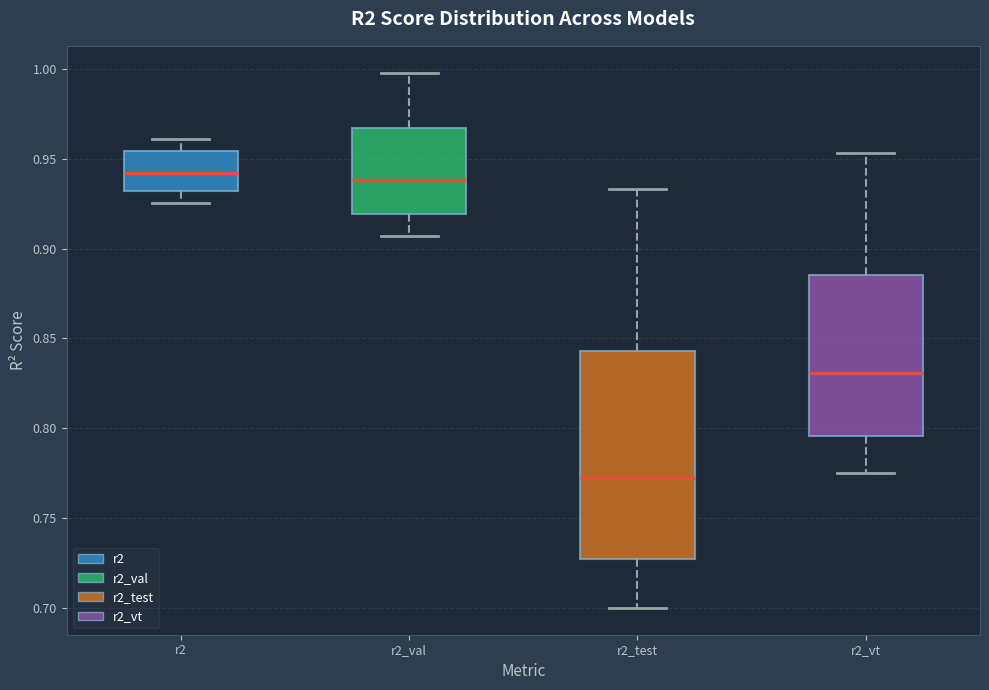

Where is the upper edge of the box for r2 on the y-axis? The values are not printed on the chart, so give them approximately, as read against the axis.

0.955